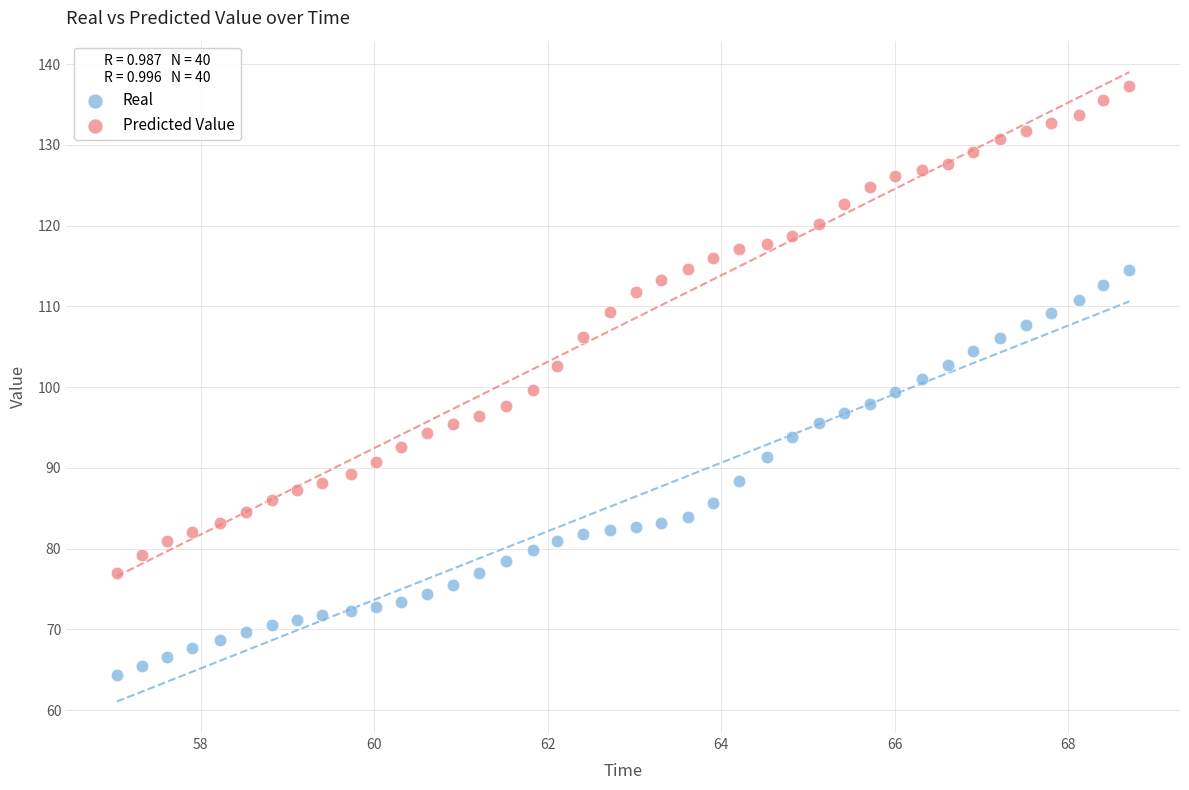

Which series contains the lowest Y value?

Real